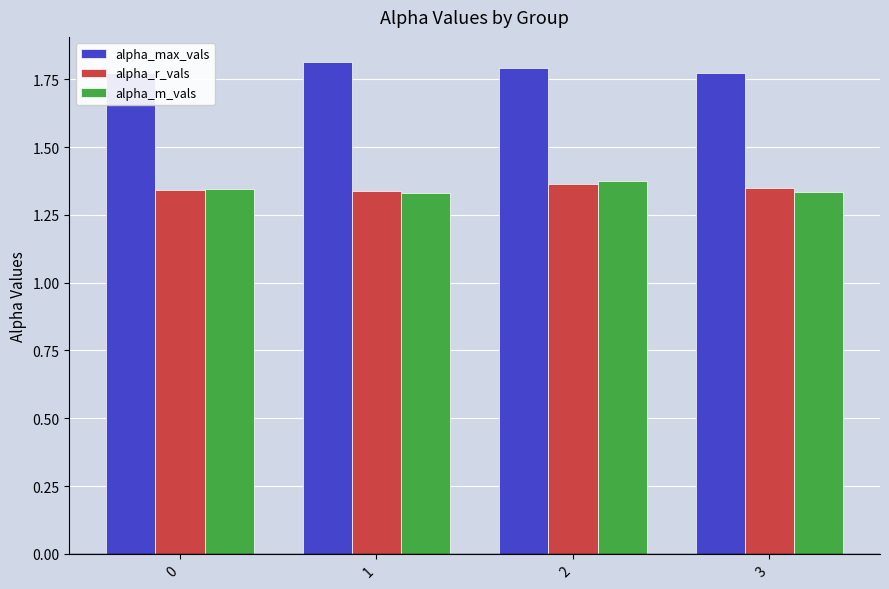

Reading left to right, what are all the values shown in this chart?

alpha_max_vals: 0=1.8	1=1.8	2=1.8	3=1.8
alpha_r_vals: 0=1.3	1=1.3	2=1.4	3=1.3
alpha_m_vals: 0=1.3	1=1.3	2=1.4	3=1.3